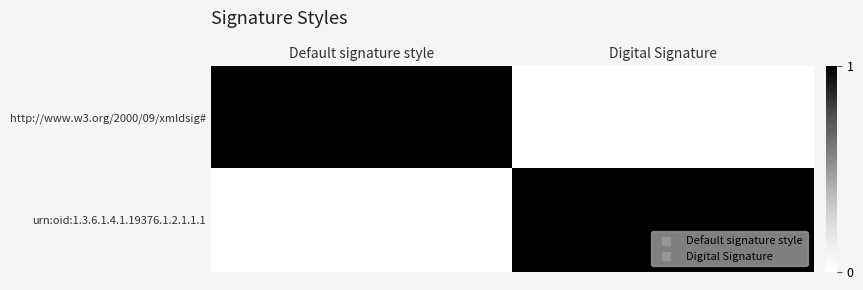

Which has a higher value, Digital Signature or Default signature style?

Default signature style